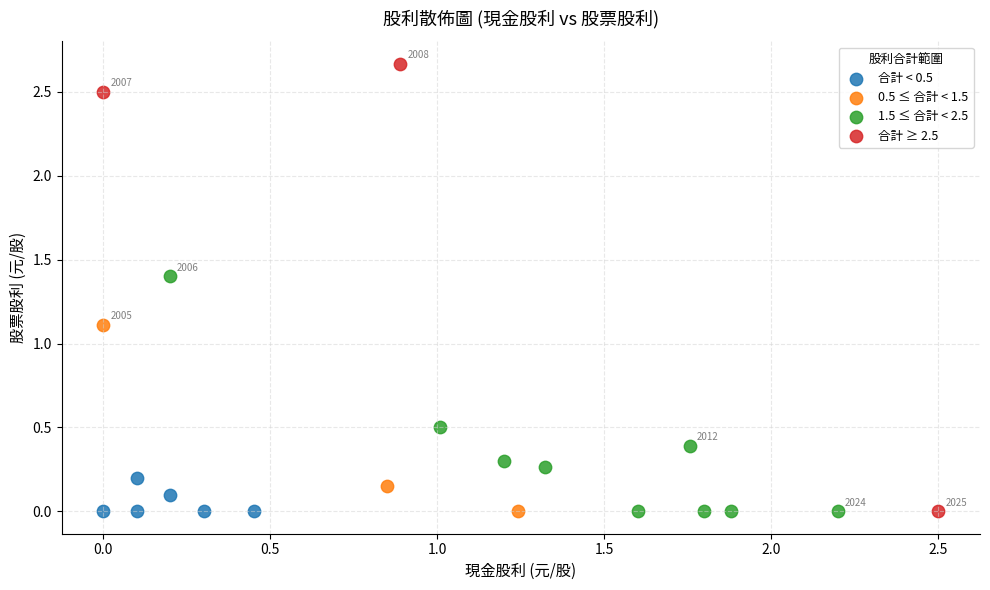

Which series has the widest spread of Y values?

合計 ≥ 2.5